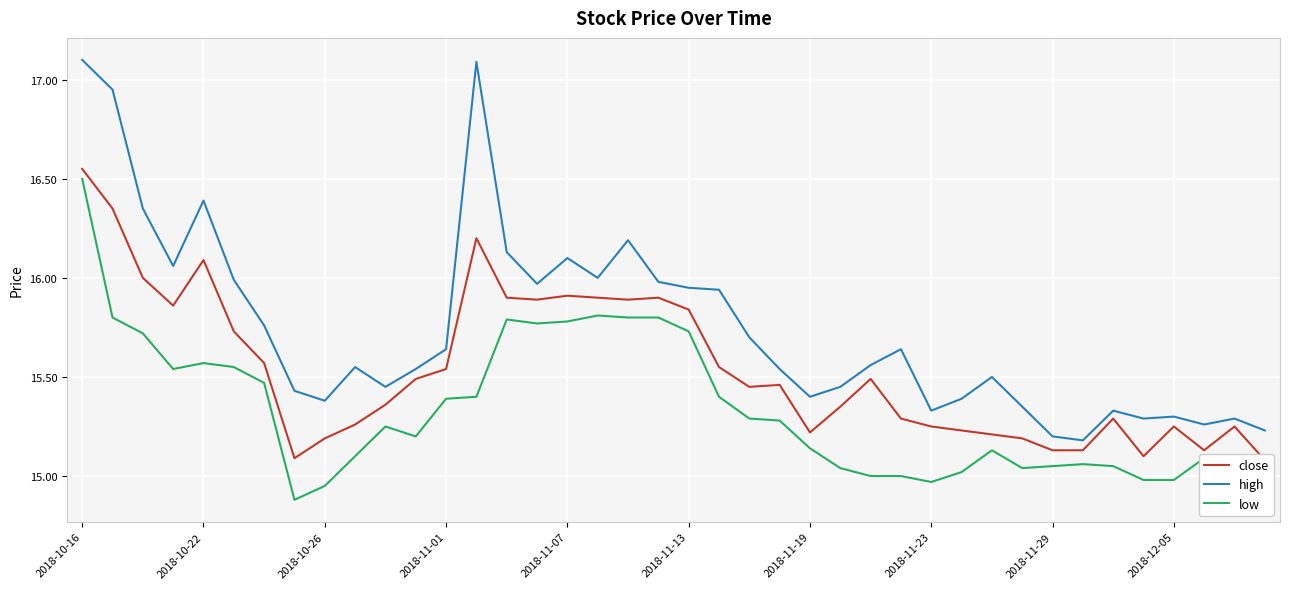

True or false: close and high cross at least once.

False